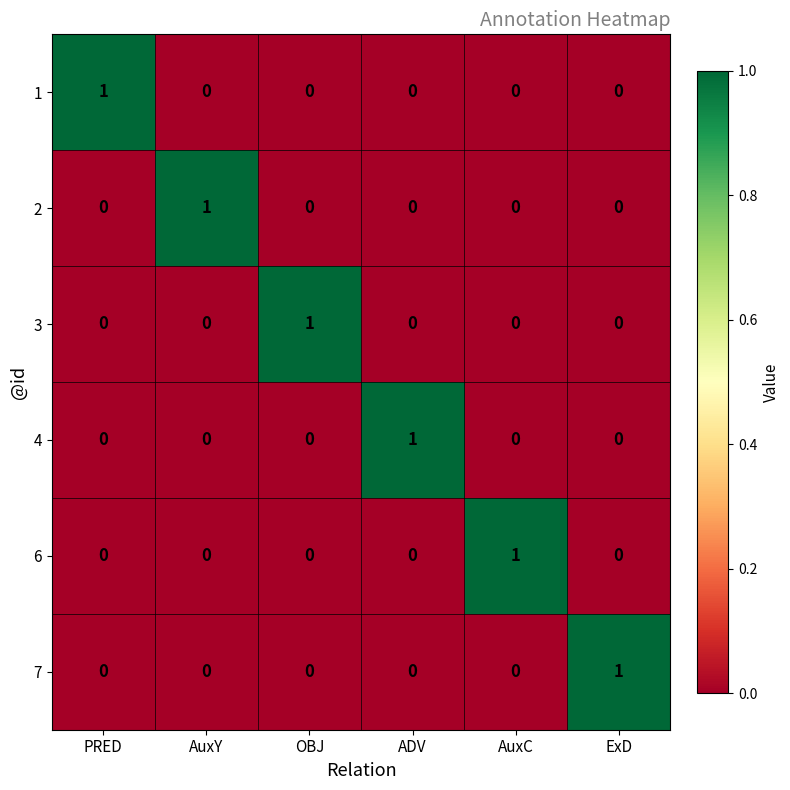

Is it true that 6 equals 0 at PRED?

True